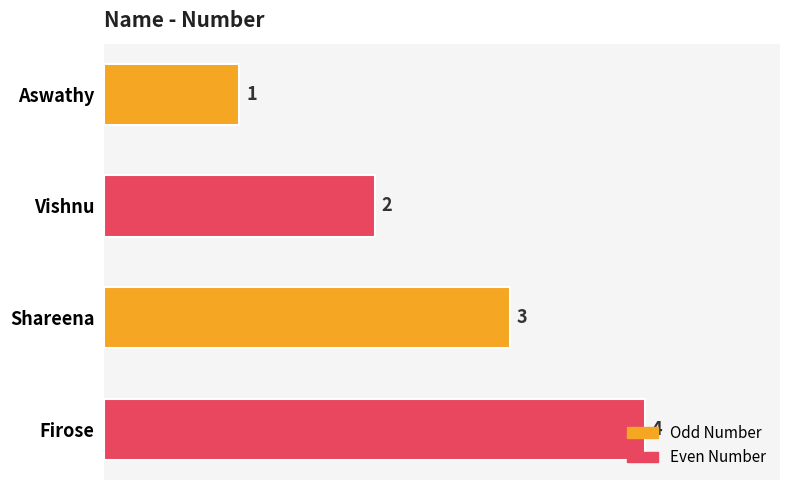

List the labels in order of value, largest first.

Firose, Shareena, Vishnu, Aswathy